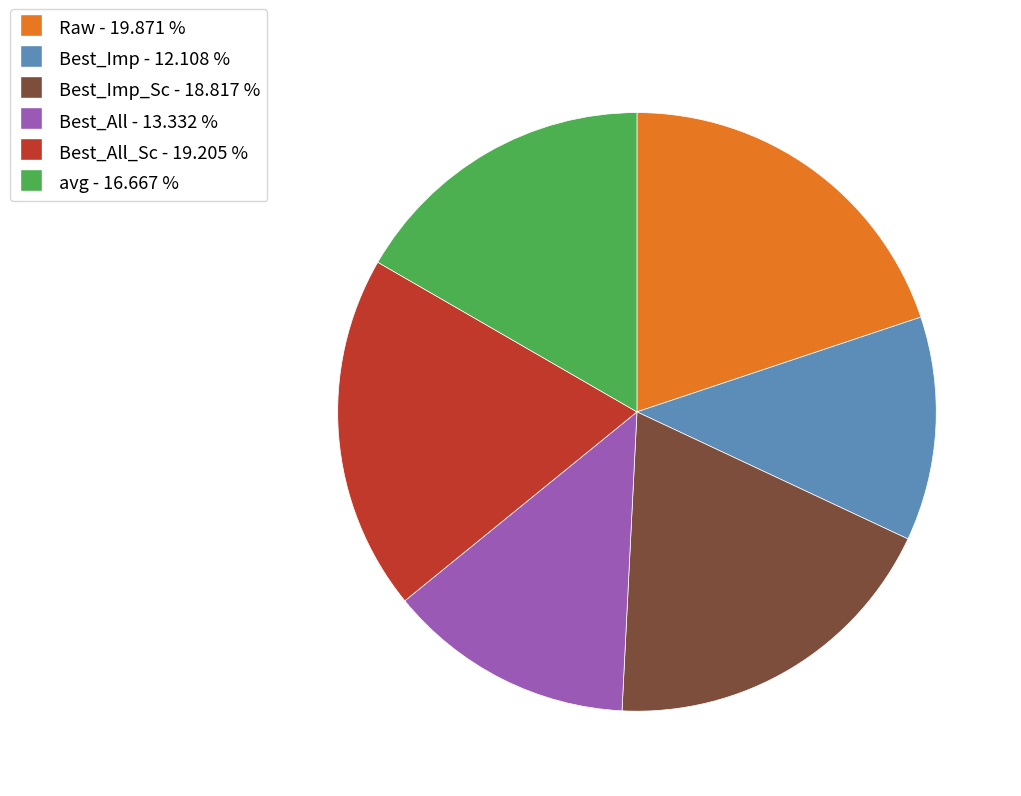

Is there a majority slice in this chart?

No